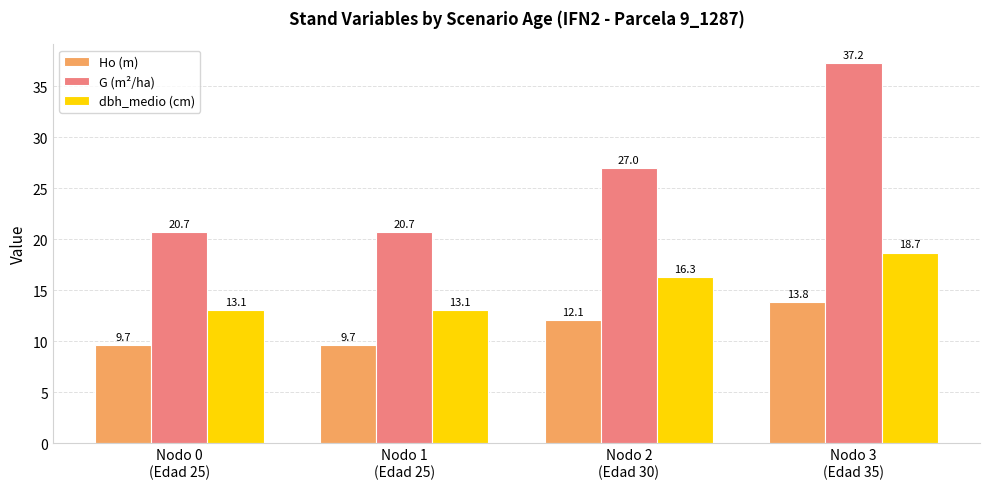

Rank the series by their maximum value, from lowest to highest.

Ho (m), dbh_medio (cm), G (m²/ha)